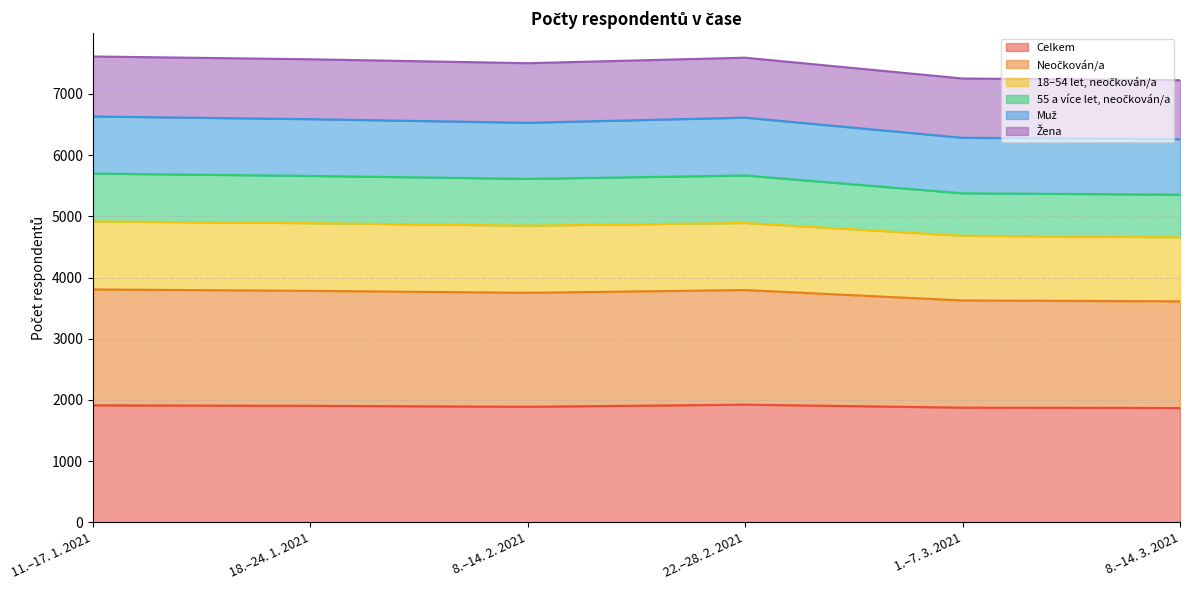

Does the chart display data point markers on the line(s)?

No